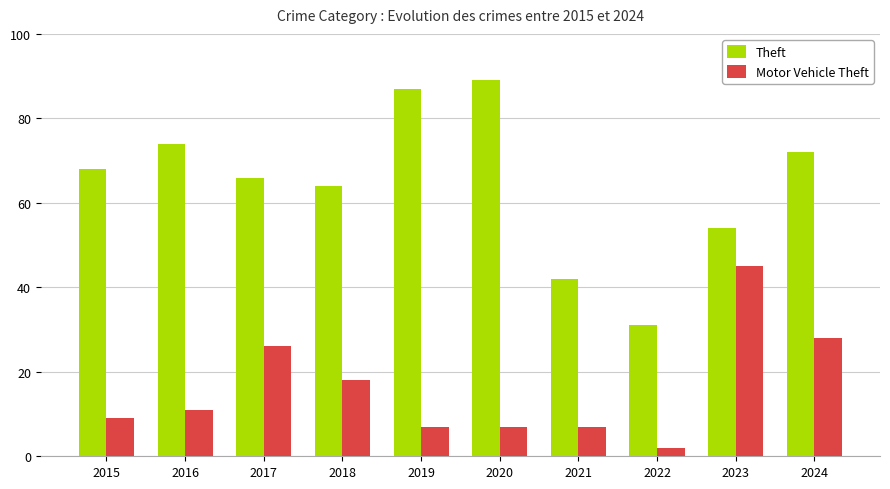

What is the value of the Theft bar at the 2nd from the left?

74